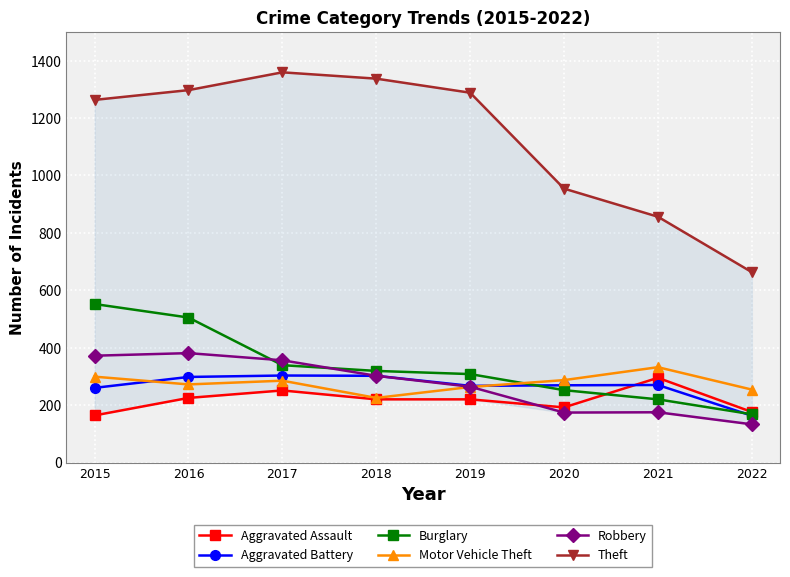

What is the lowest value of the Aggravated Battery series?

163